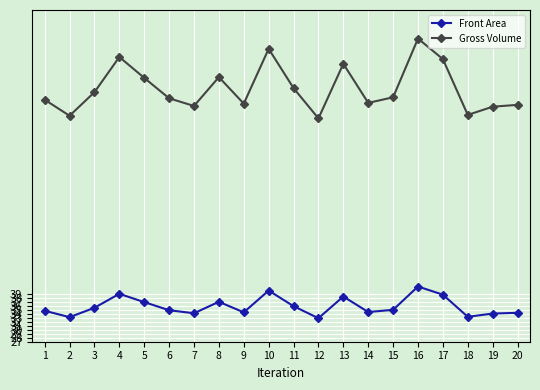

The Gross Volume series shows 89.4 at 3. True or false?

True